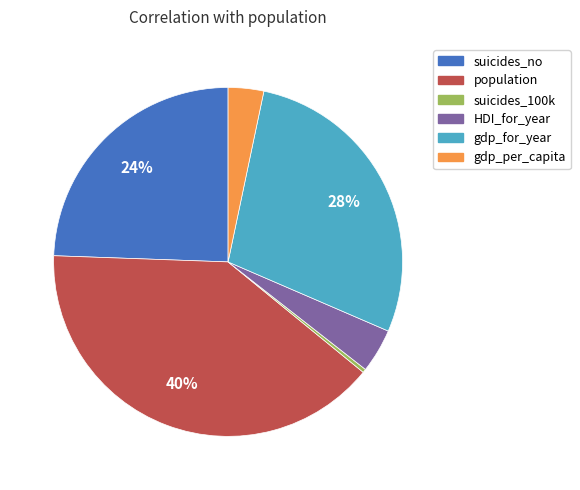

Combined, do HDI_for_year and population account for over 50%?

No